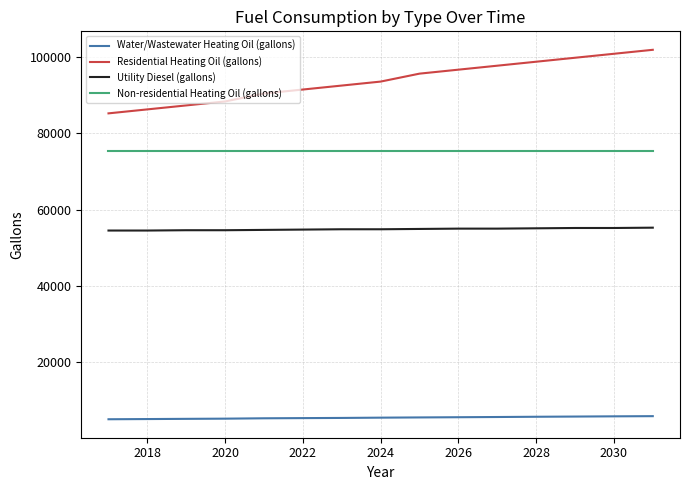

What are all the series names shown in the legend?

Water/Wastewater Heating Oil (gallons), Residential Heating Oil (gallons), Utility Diesel (gallons), Non-residential Heating Oil (gallons)